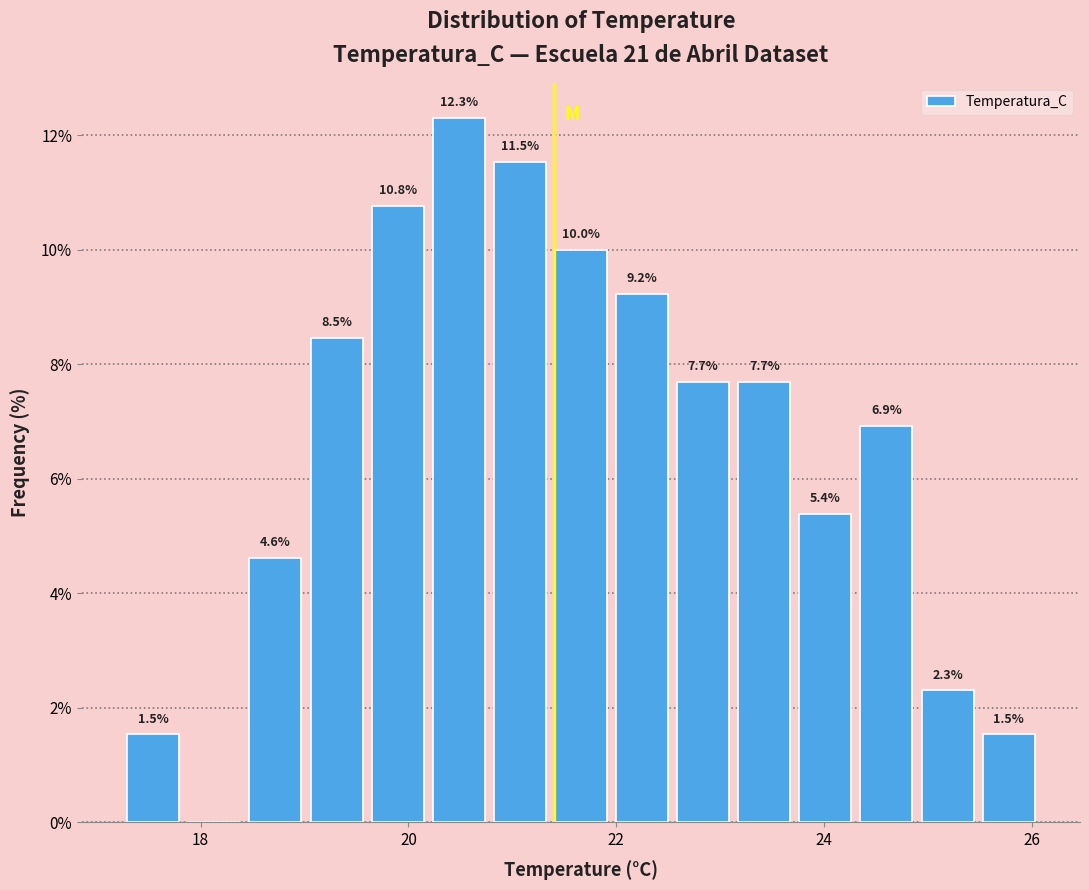

Around what value on the x-axis is the tallest bar? Give the approximate position of its centre, as read against the axis.

20.4